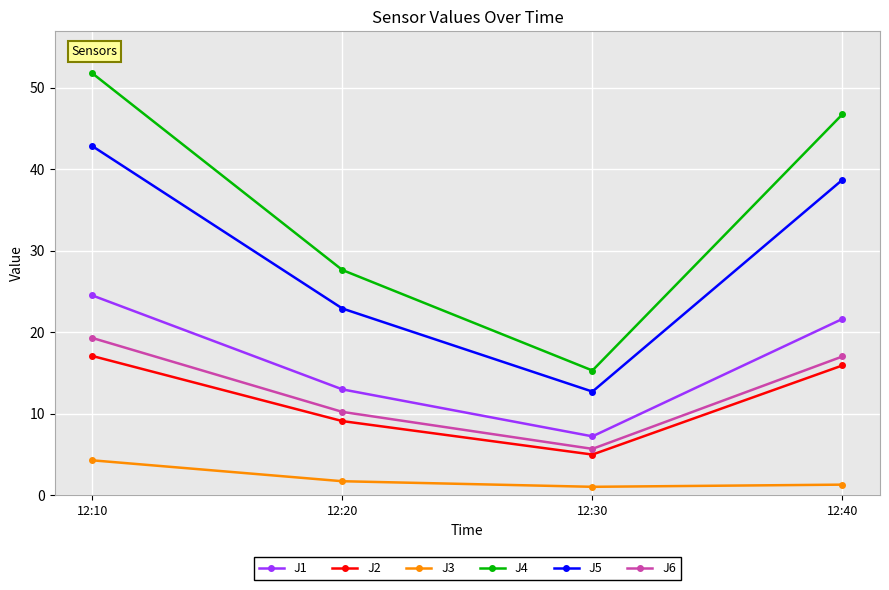

What is the maximum value shown in the chart?

51.8